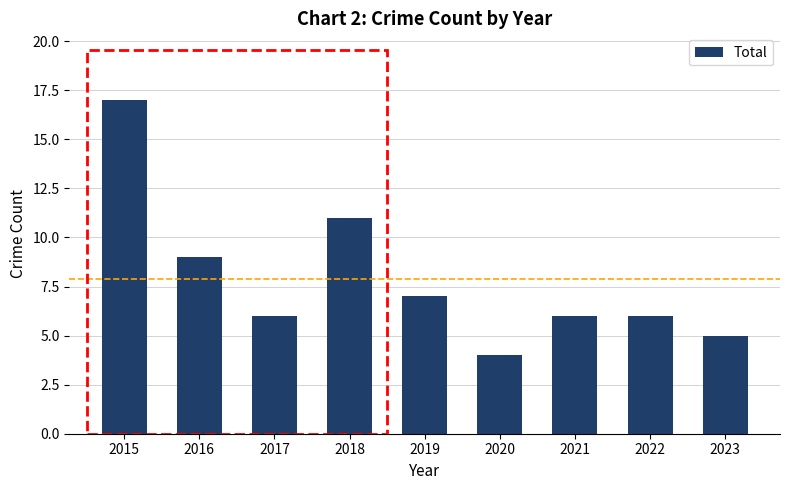

What is the difference between the second highest and second lowest values?

6